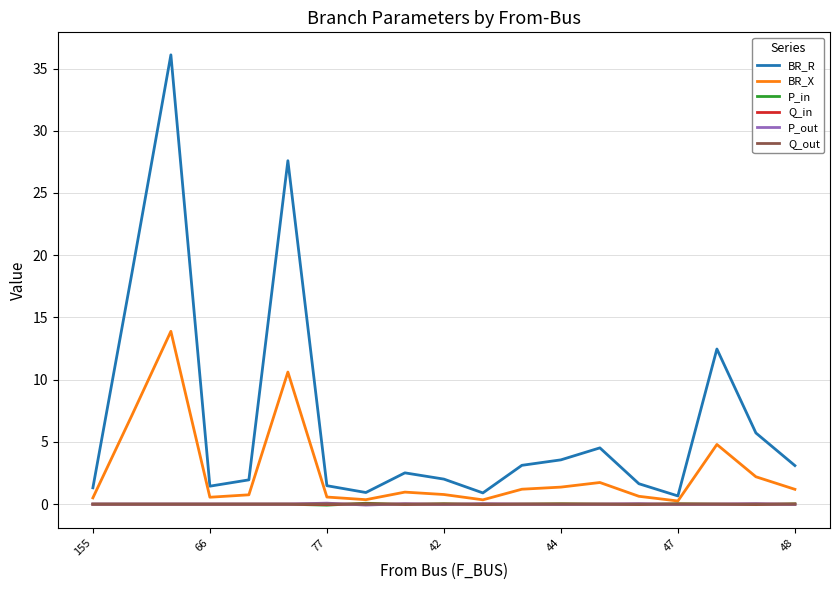

Which series has the largest total across all categories?

BR_R